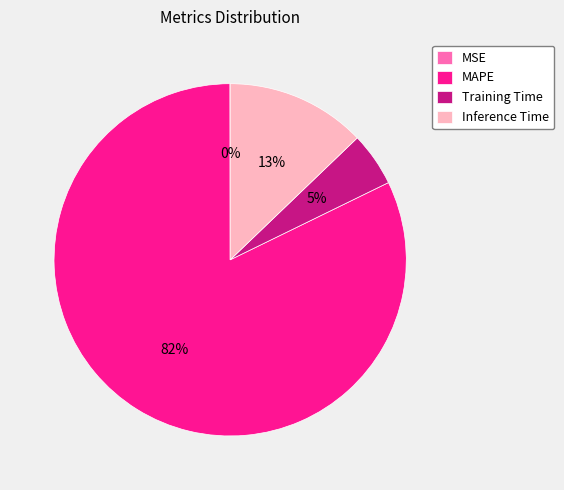

Combined, do MAPE and Inference Time account for over 50%?

Yes